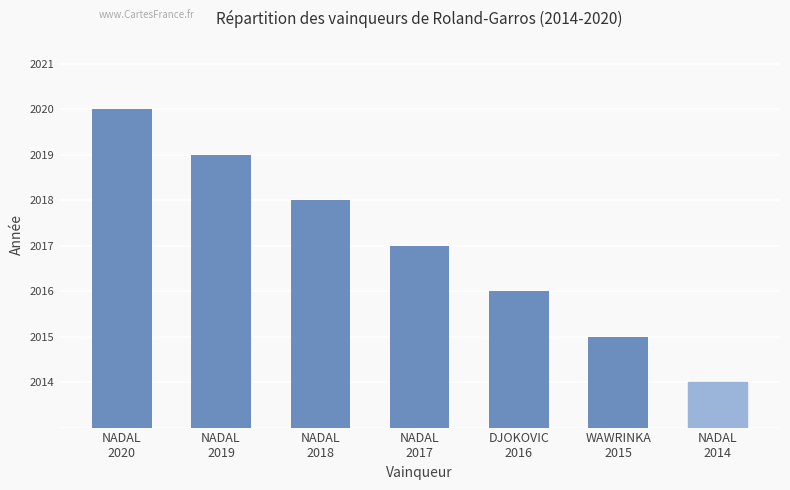

Are the bars horizontal?

No